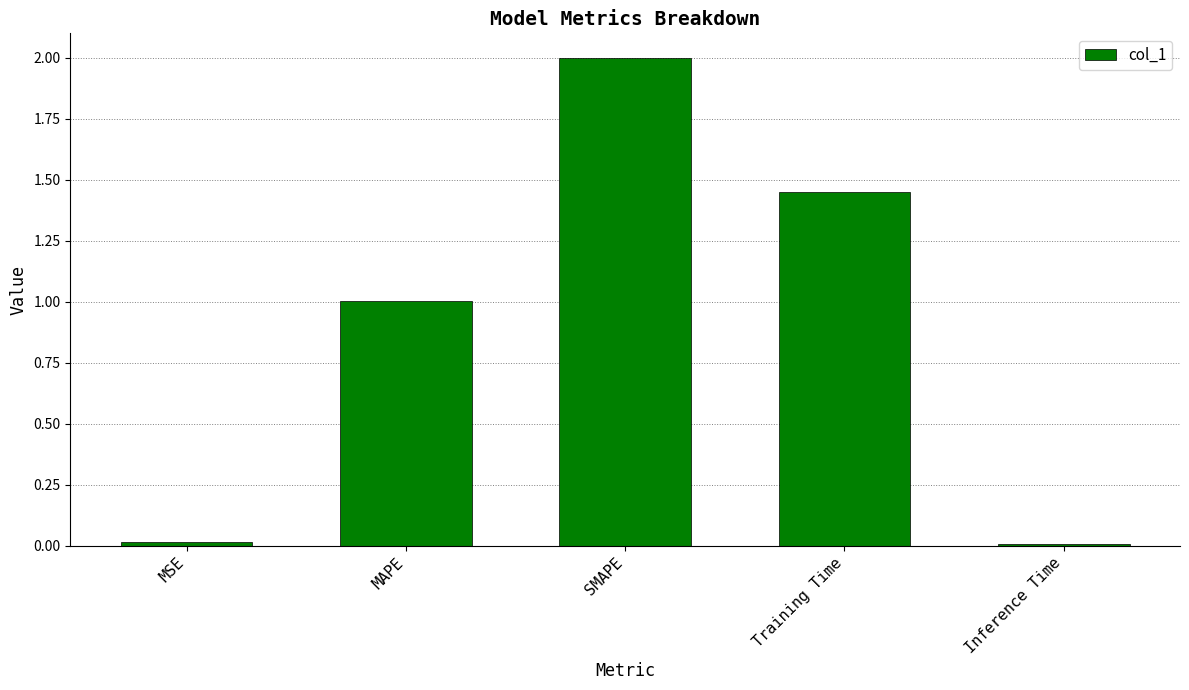

What is the difference between the maximum and minimum values?

2.0